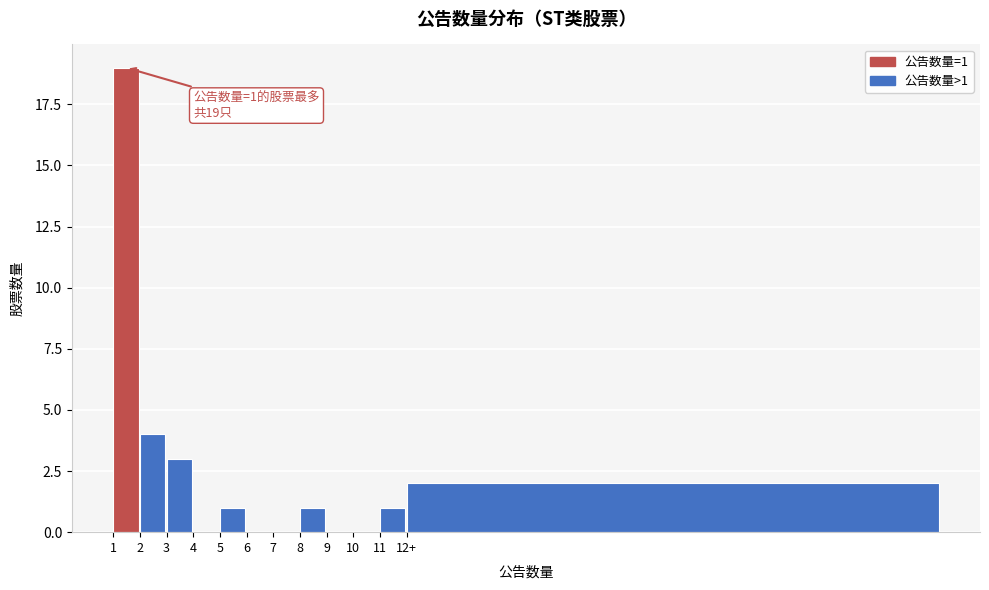

Reading left to right, extract all data points from this chart.

1=19	2=4	3=3	4=0	5=1	6=0	7=0	8=1	9=0	10=0	11=1	12+=2